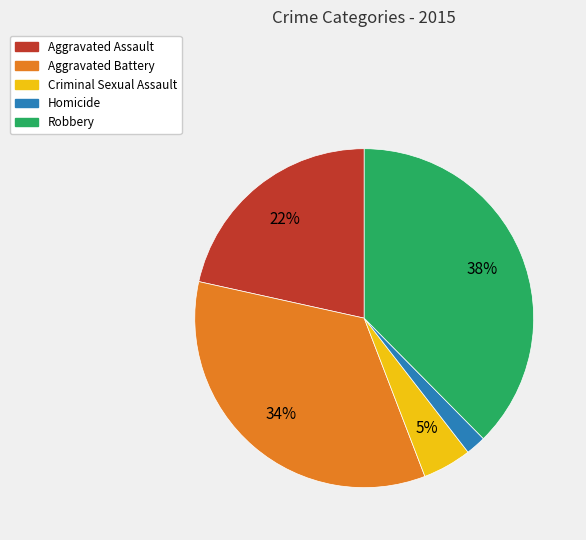

Is there any slice that represents more than half of the pie?

No